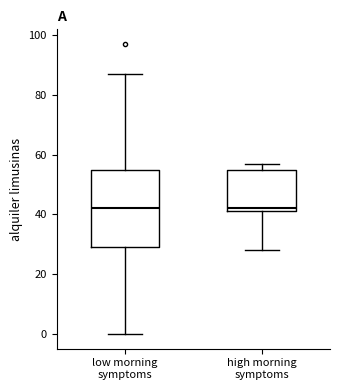

Reading left to right, read every box against the y-axis: the position of its median line, the range the box covers, and the ends of its whiskers. The values are not printed on the chart, so give them approximately, as read against the axis.

low morning symptoms: median 42, box 30 to 56, whiskers 0 to 88
high morning symptoms: median 42 (just above the box's lower edge), box 42 to 56, whiskers 28 to 58